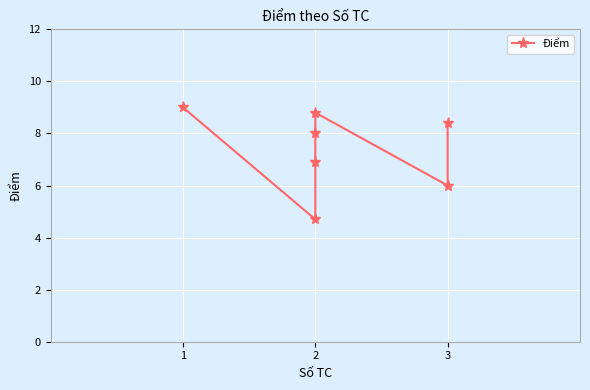

Reading right to left, list all the values displayed in this chart.

8.4	6.0	8.8	8.0	6.9	4.7	9.0